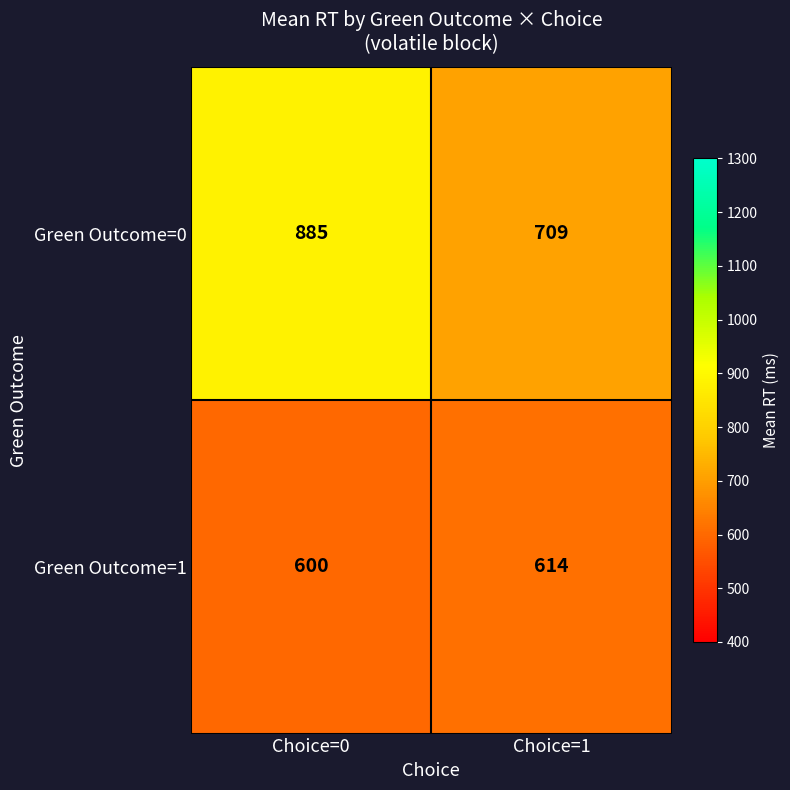

What is the average value of the Green Outcome=0 series?

797